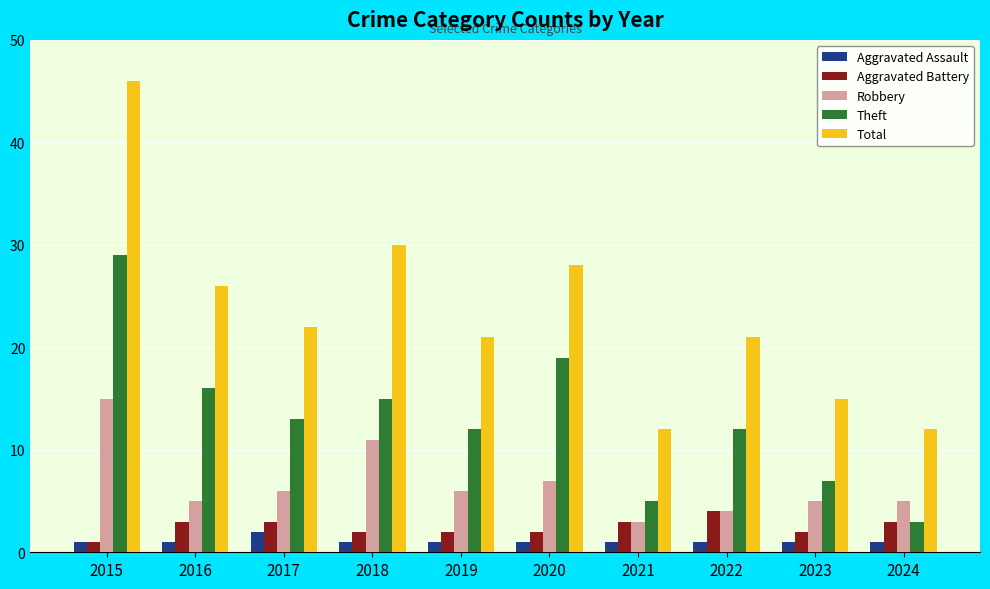

Which category has the highest value in the Robbery series?

2015